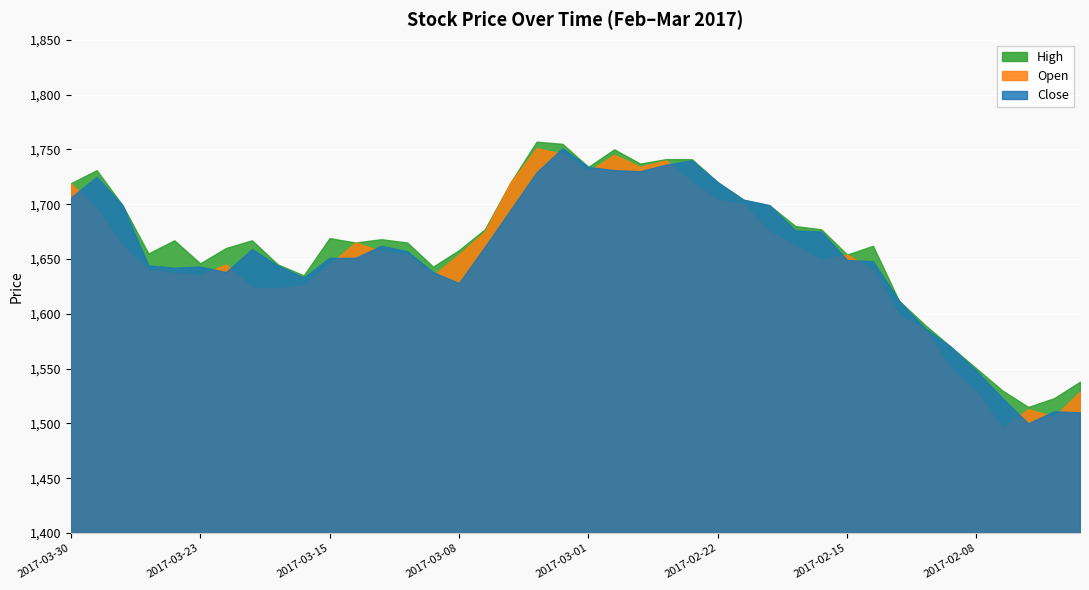

What is the sum of all Open values?

65970